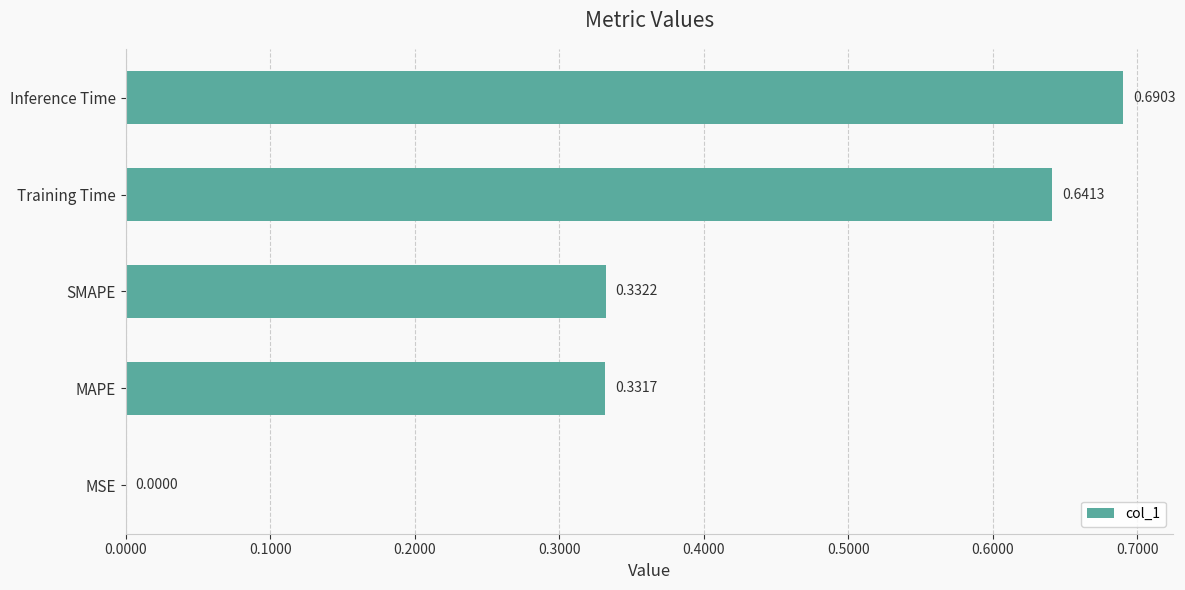

Where is the data nearest to the value 0?

MSE